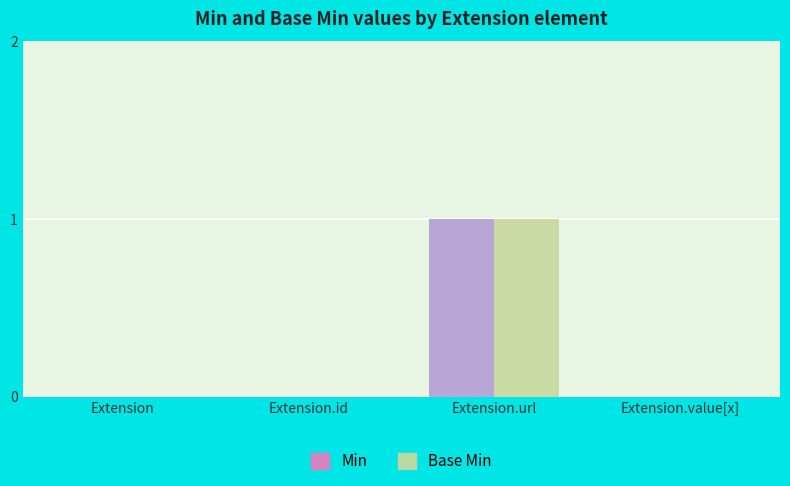

Reading left to right, transcribe all the data shown in this chart.

Min: 0	0	1	0
Base Min: 0	0	1	0